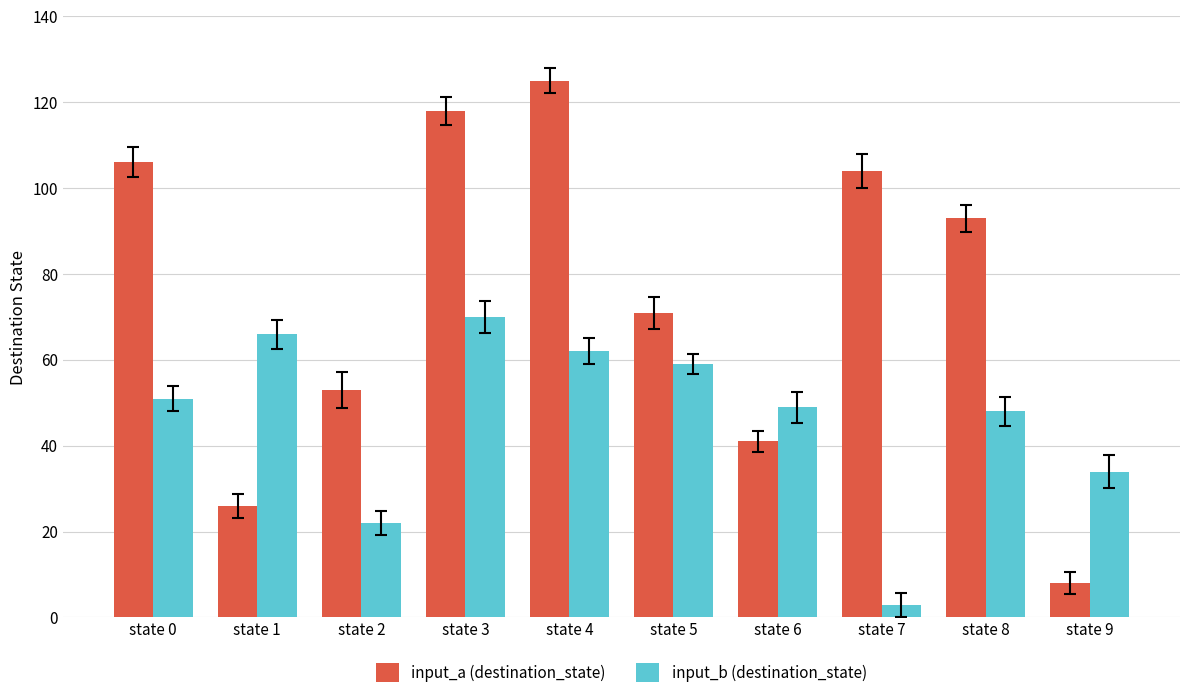

The input_a (destination_state) series shows 56 at state 6. True or false?

False